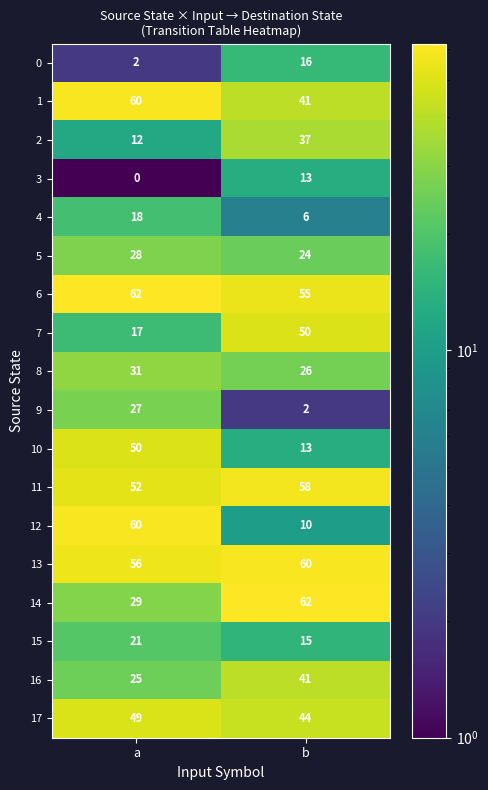

At which category is the sum across all series the highest?

a